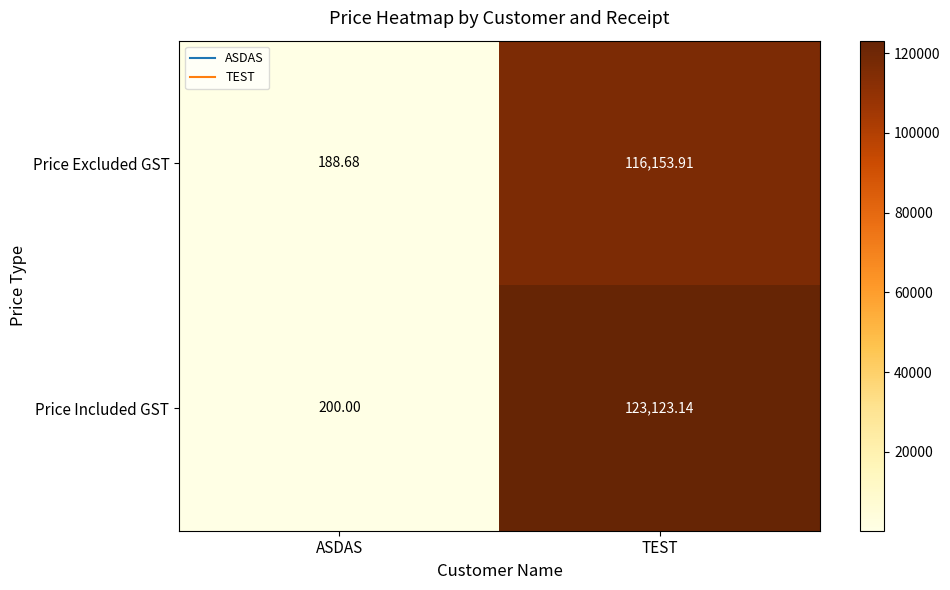

Where does the Price Excluded GST series first go above 116153?

TEST